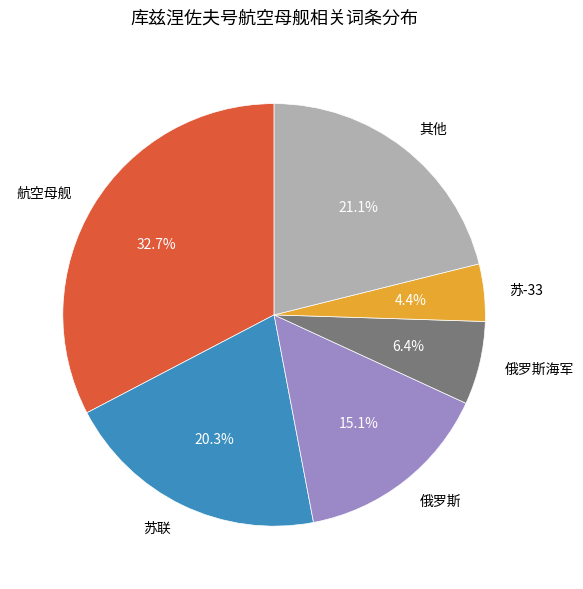

Which has a higher value, 苏联 or 其他?

其他